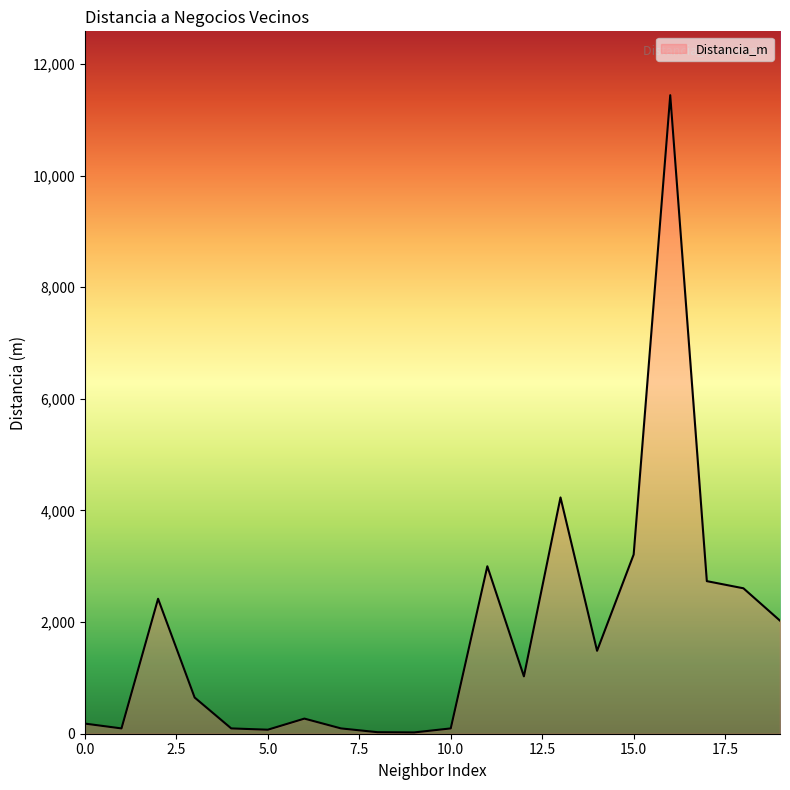

What is the difference between the maximum and minimum values?

11415.7